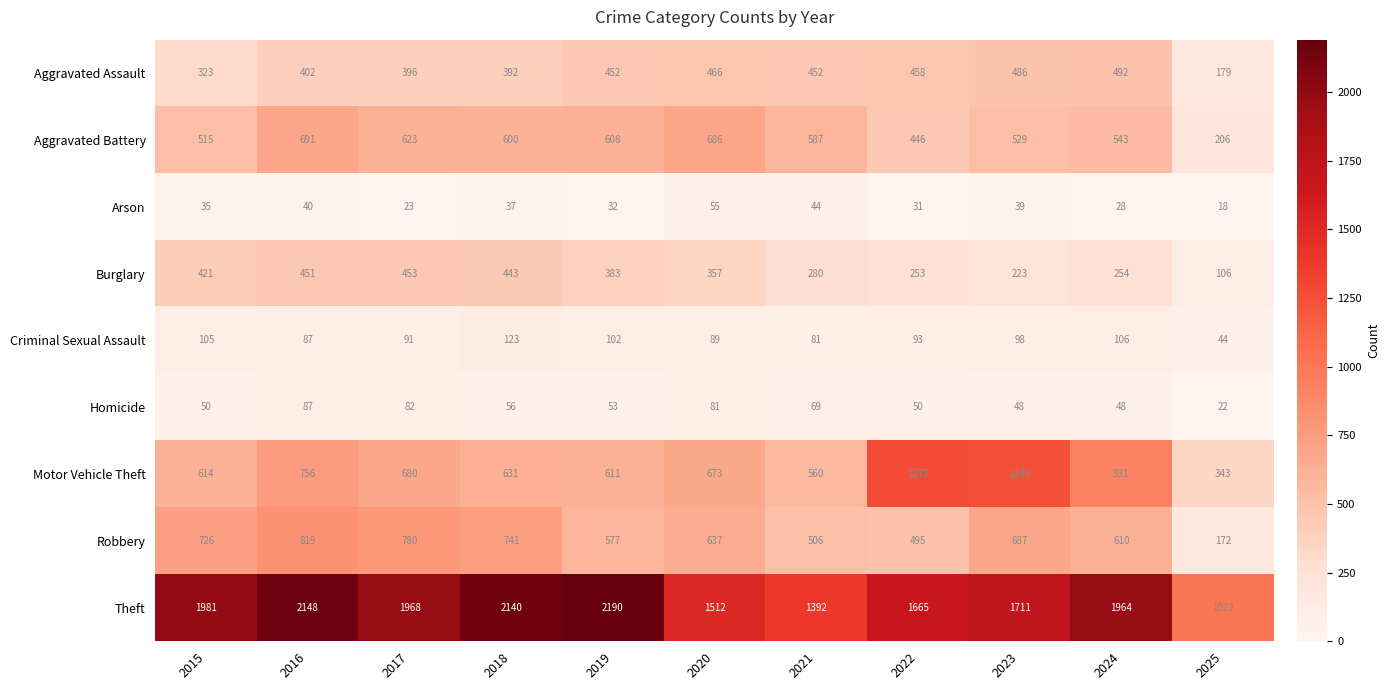

Rank the series at 2021 from lowest to highest value.

Arson, Homicide, Criminal Sexual Assault, Burglary, Aggravated Assault, Robbery, Motor Vehicle Theft, Aggravated Battery, Theft